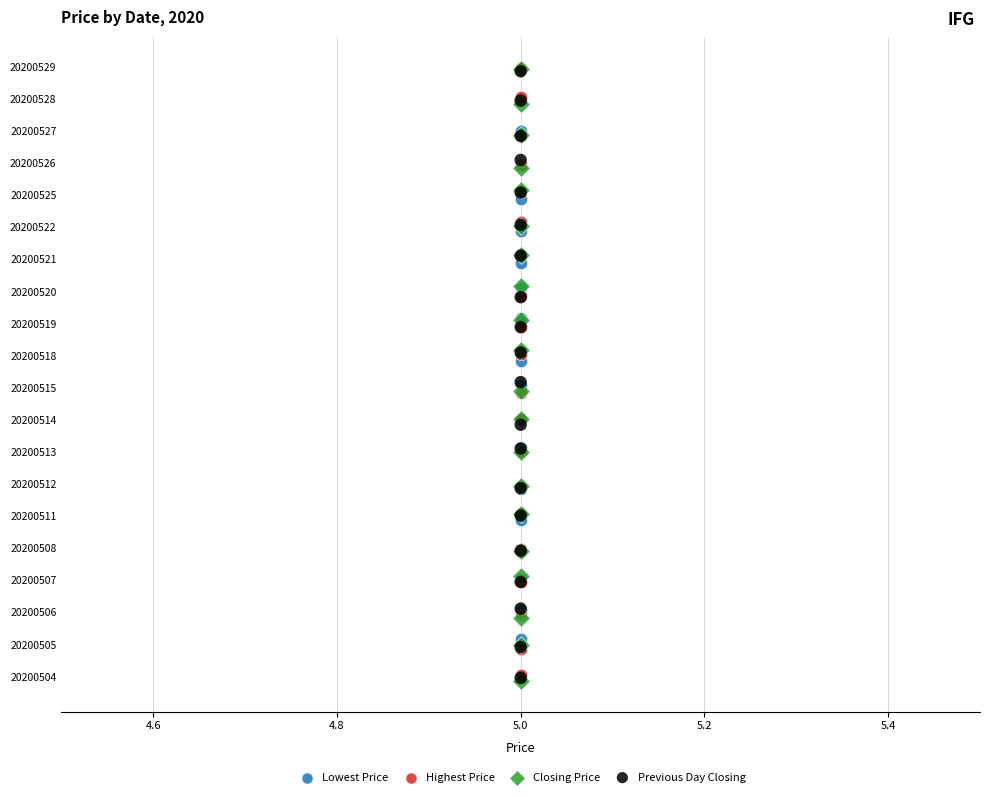

What are all the series names shown in the legend?

Lowest Price, Highest Price, Closing Price, Previous Day Closing